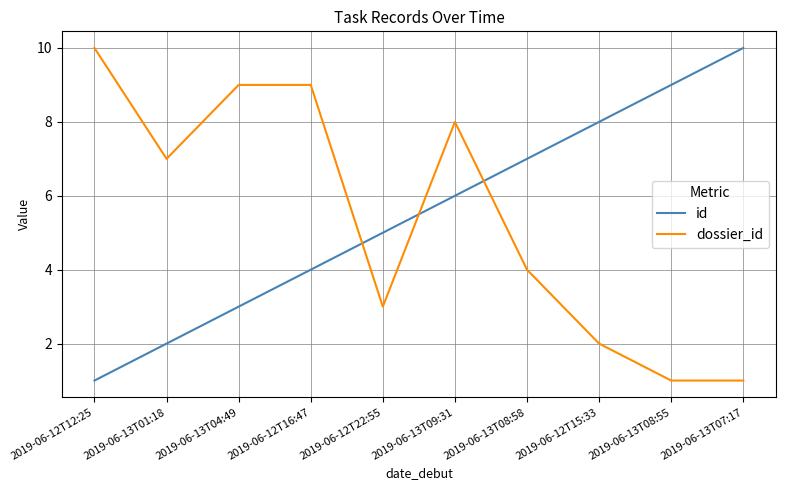

What is the difference between the maximum and minimum values in the dossier_id series?

9